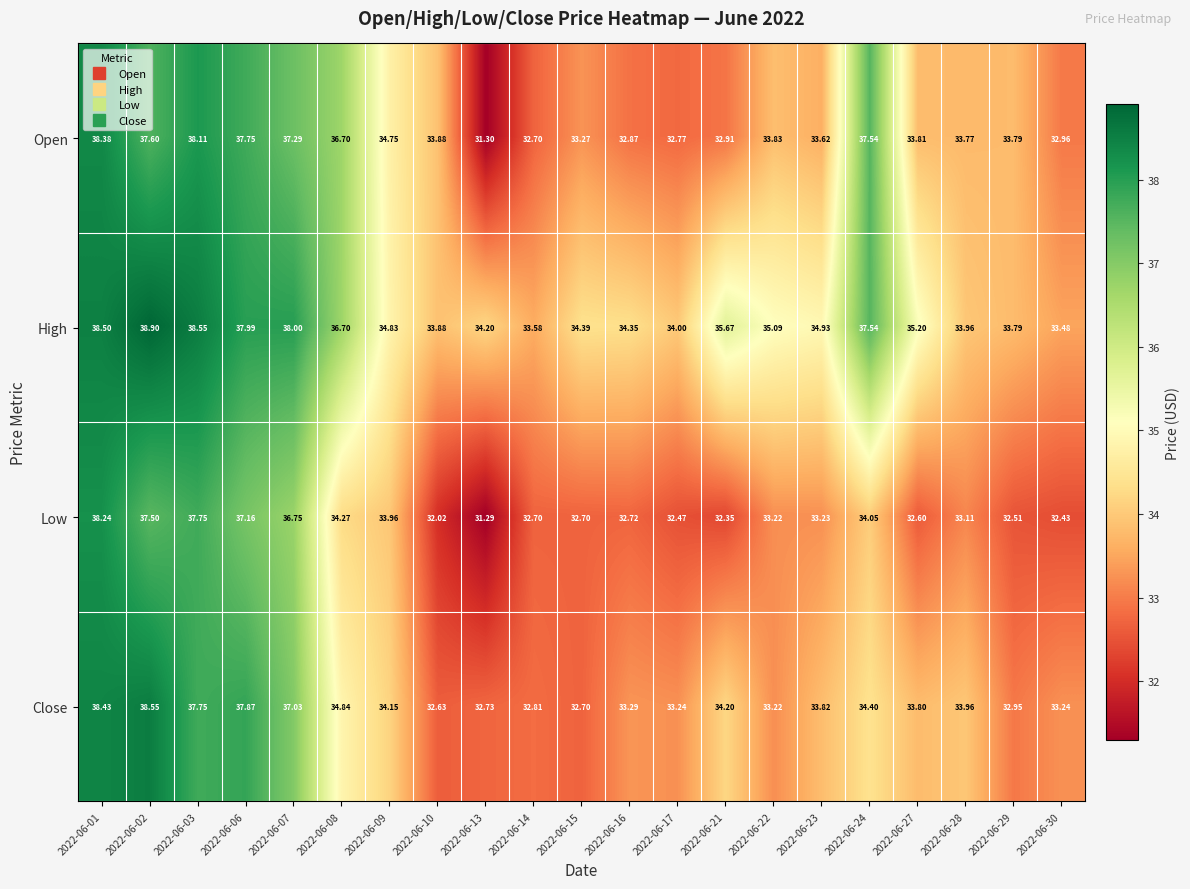

List the series in order of their peak value, lowest first.

Low, Open, Close, High